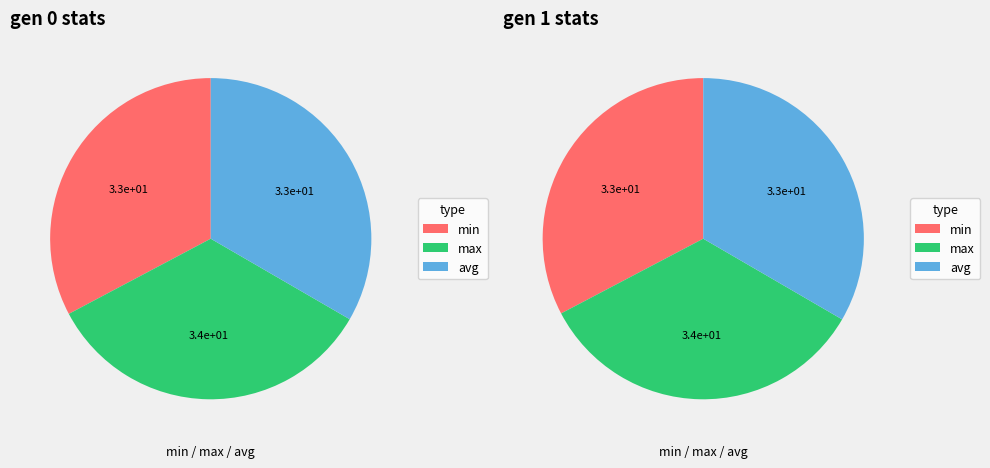

Which series has the widest spread of values?

min